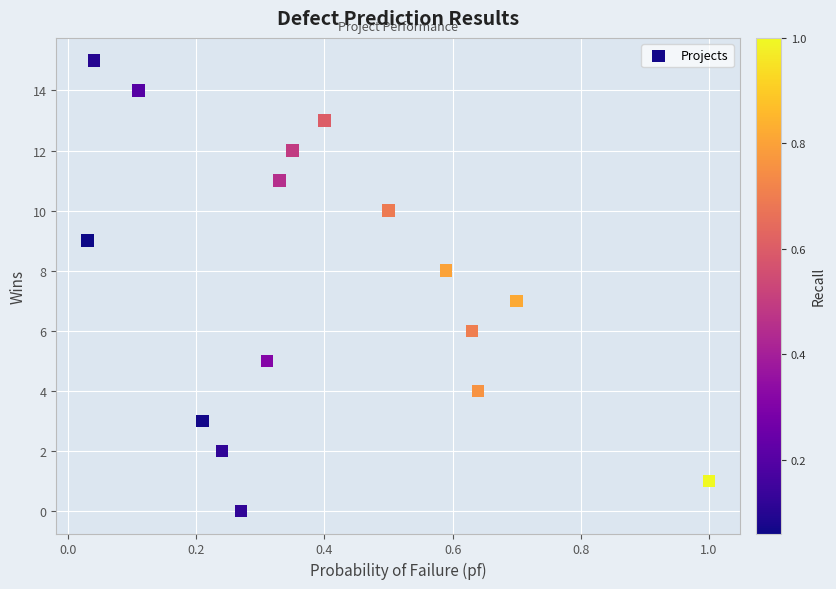

What is the range of Y values (max minus min)?

15